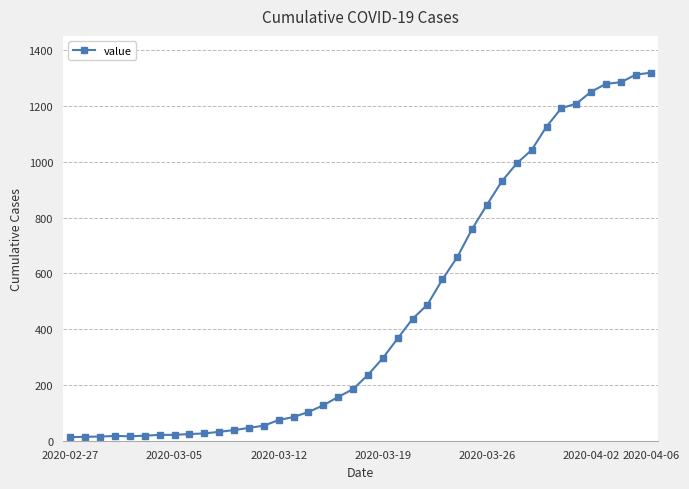

What is the maximum value shown in the chart?

1319